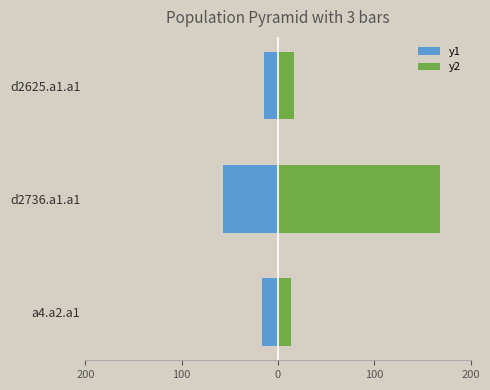

Reading right to left, extract all data points from this chart.

y1: -14884.3	-57595.1	-16788.5
y2: 16176.3	168002.3	13406.4